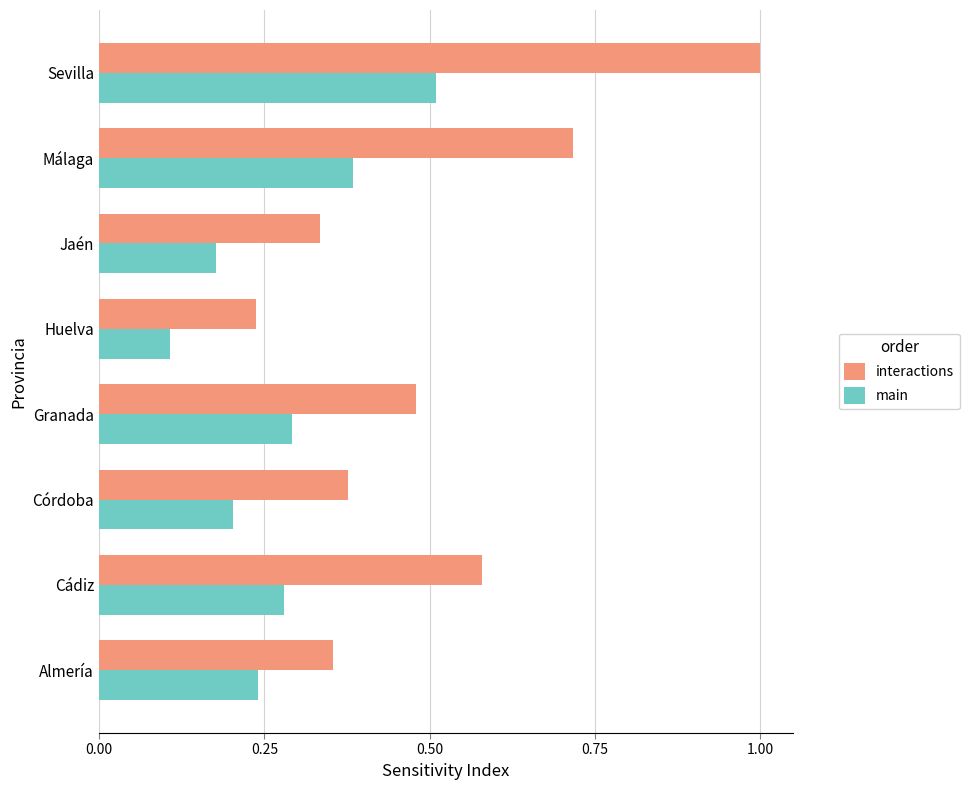

Which label corresponds to the smallest value in the chart?

Huelva